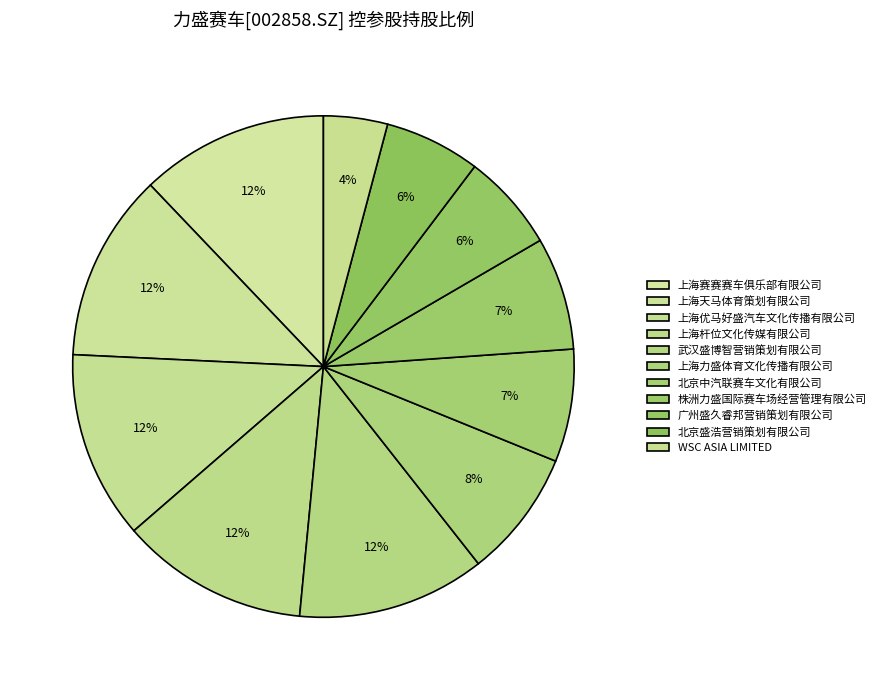

What percentage do WSC ASIA LIMITED and 北京中汽联赛车文化有限公司 together represent?

11.4%